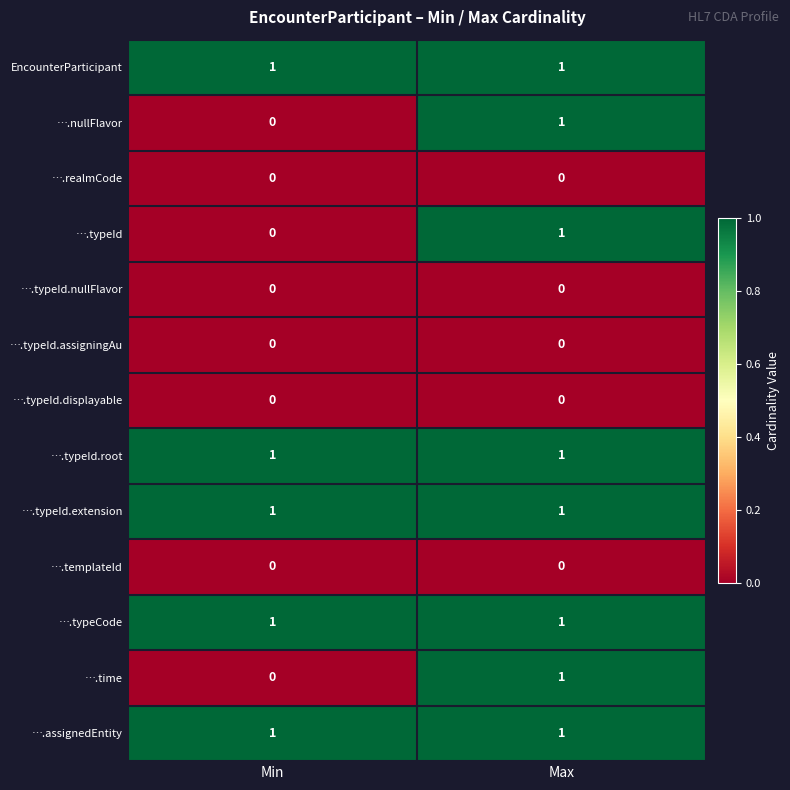

Reading left to right, transcribe all the data shown in this chart.

EncounterParticipant: 1	1
….nullFlavor: 0	1
….realmCode: 0	0
….typeId: 0	1
….typeId.nullFlavor: 0	0
….typeId.assigningAu: 0	0
….typeId.displayable: 0	0
….typeId.root: 1	1
….typeId.extension: 1	1
….templateId: 0	0
….typeCode: 1	1
….time: 0	1
….assignedEntity: 1	1